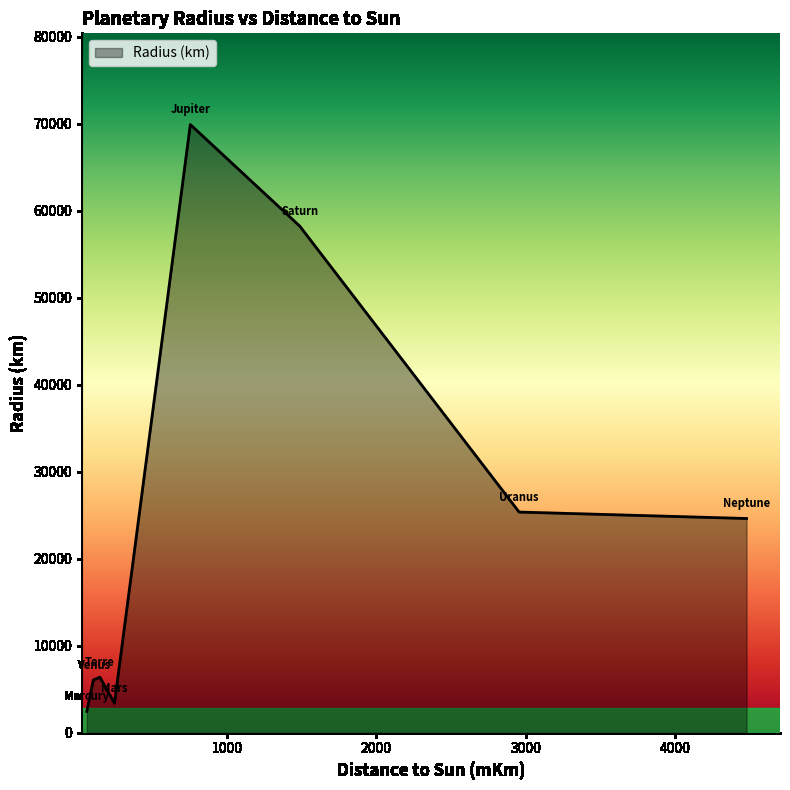

Does the chart display data point markers on the line(s)?

No